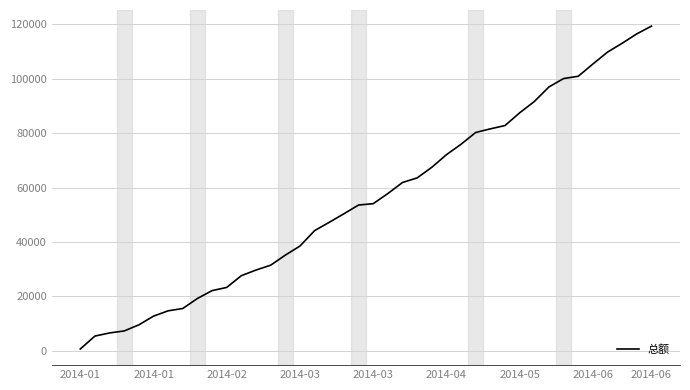

What is the difference between the maximum and minimum values?

118713